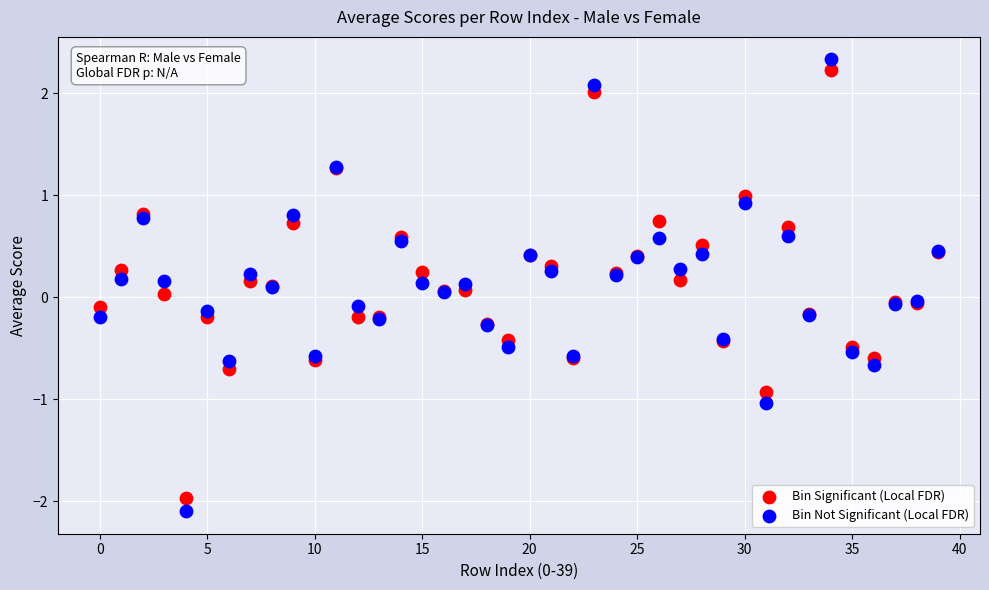

Which series has the largest Y range (max minus min)?

Bin Not Significant (Local FDR)